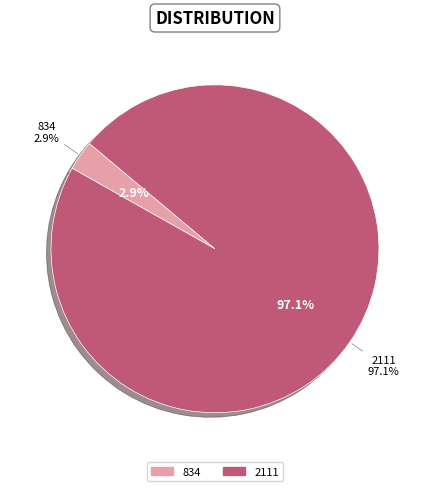

Combined, do 834 and 2111 account for over 50%?

Yes